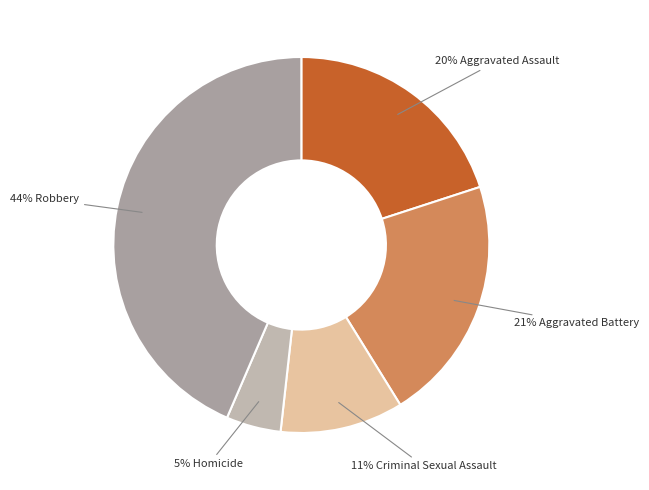

How many slices are in this pie chart?

5